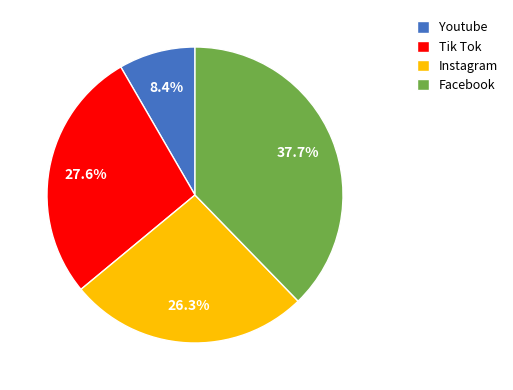

Which category has the smallest portion of the pie?

Youtube